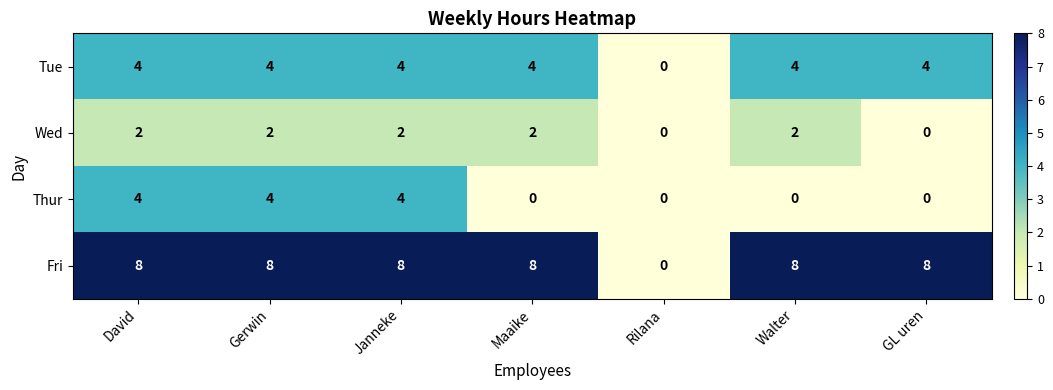

Count the Wed values in the range 0 to 2.

7